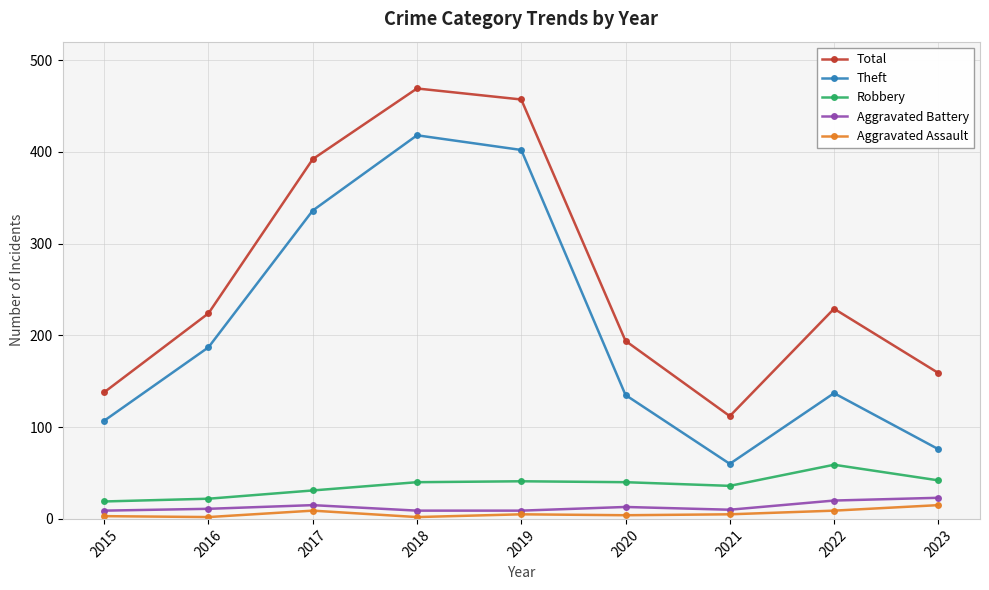

Rank the series at 2015 from highest to lowest value.

Total, Theft, Robbery, Aggravated Battery, Aggravated Assault